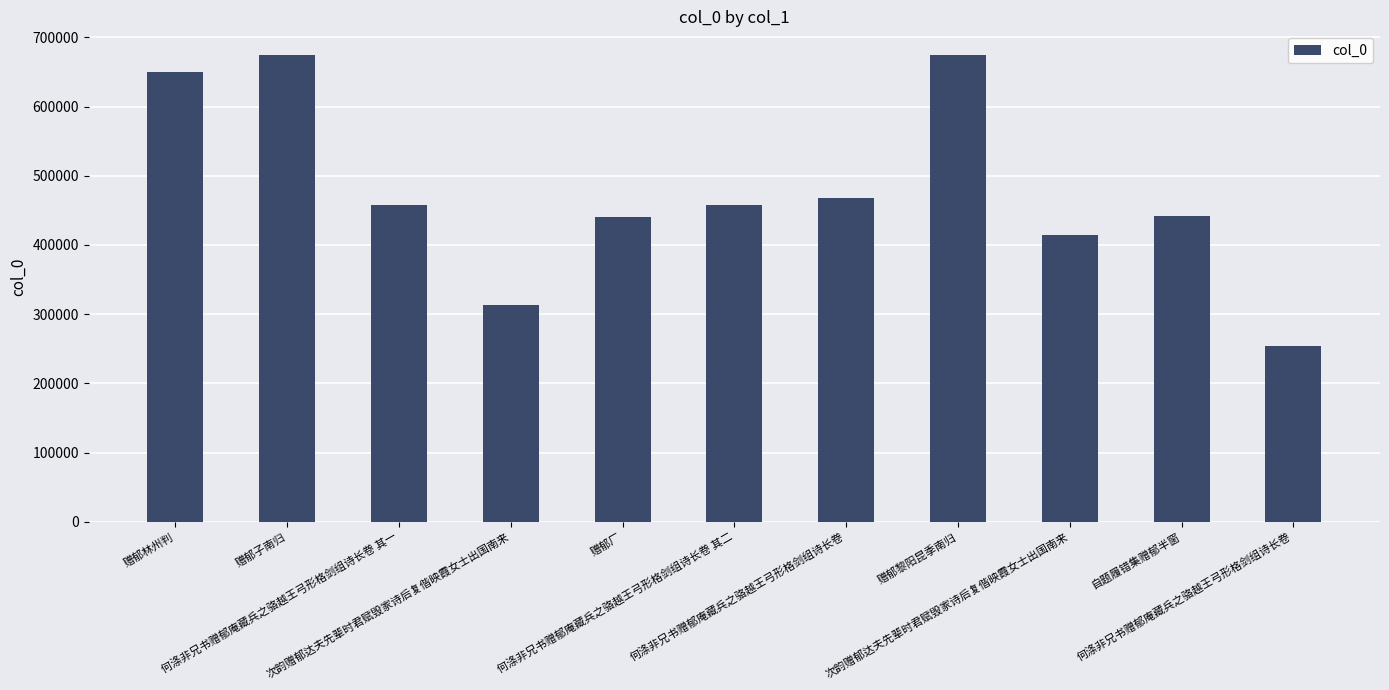

How many bars are there in total?

11